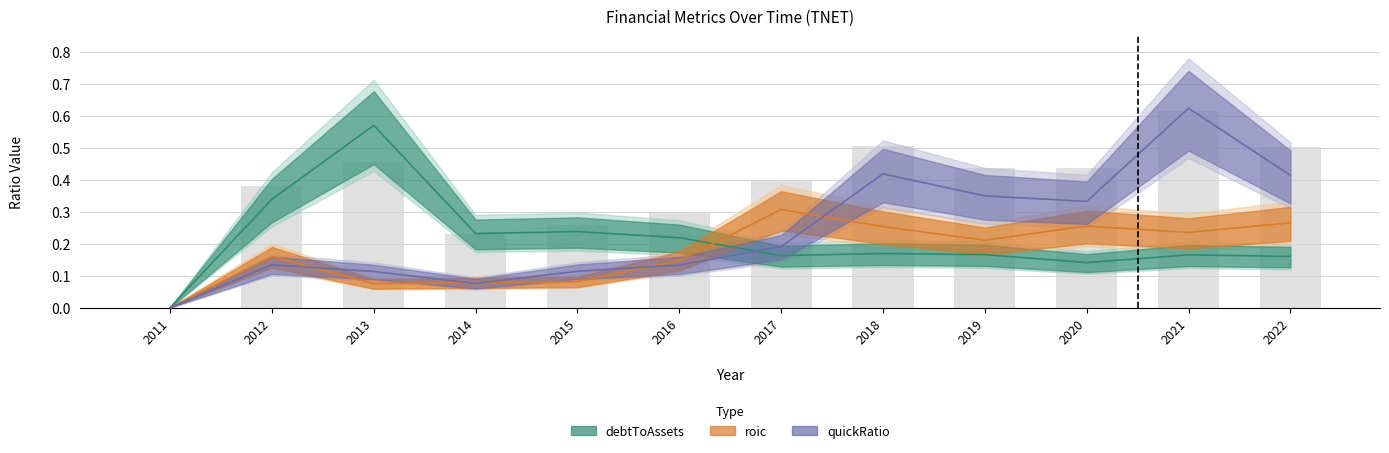

Which series has the widest spread of values?

quickRatio